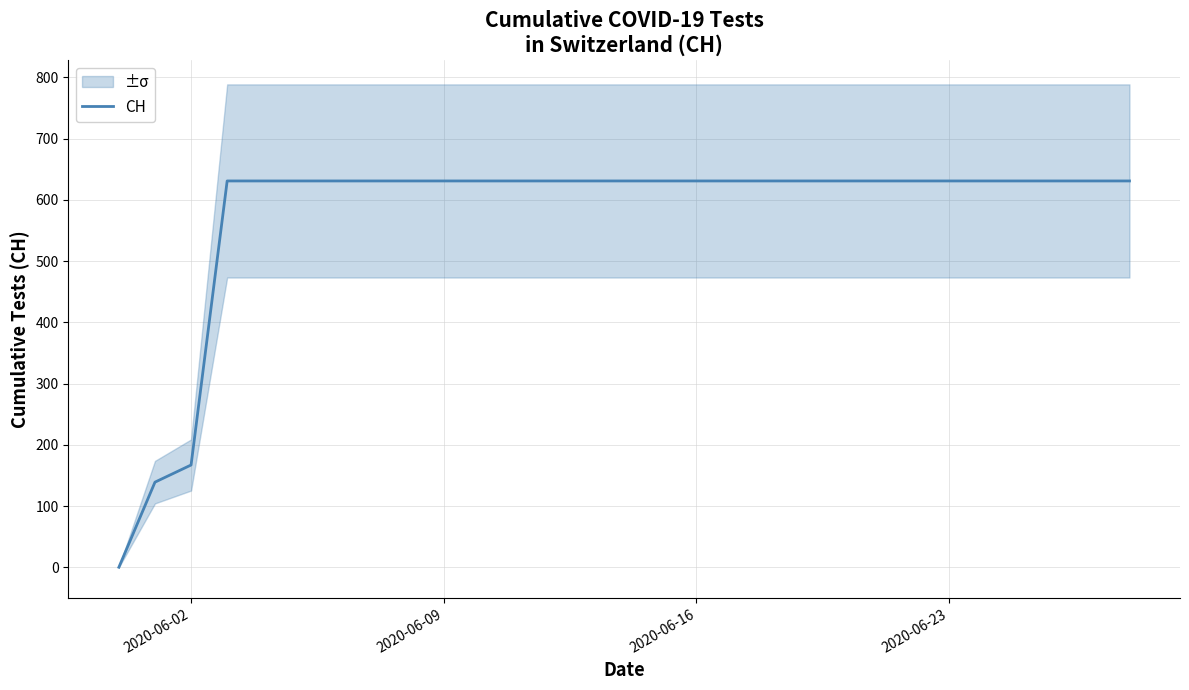

Is it true that CH equals 284 at 2020-06-23?

False